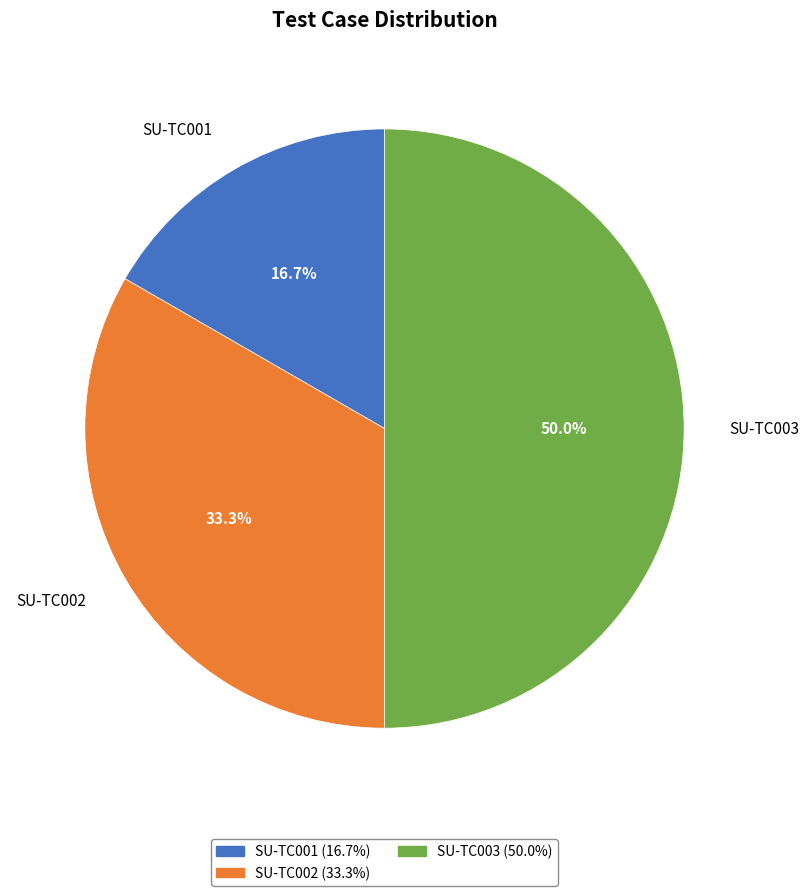

To the nearest percent, what portion does SU-TC001 represent?

17%